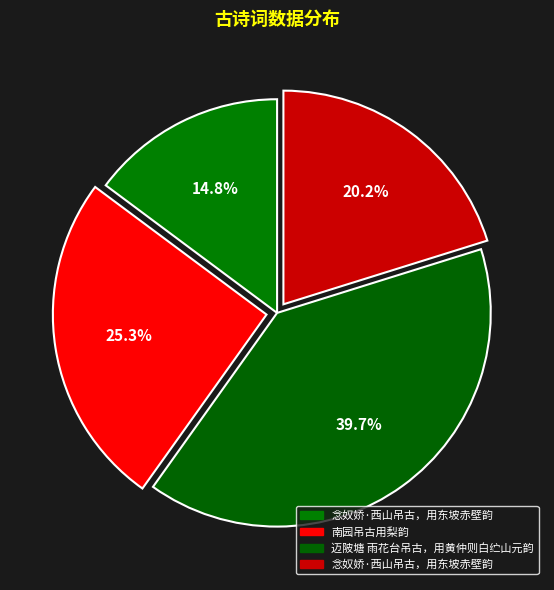

Which slice is the smallest?

念奴娇·西山吊古，用东坡赤壁韵